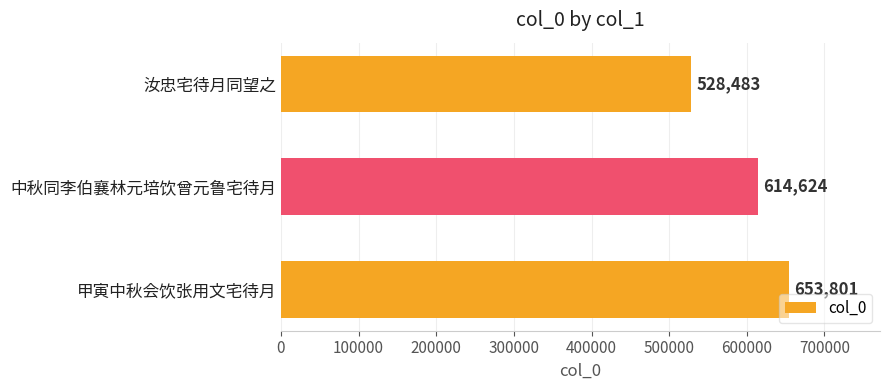

Rank the categories by value from lowest to highest.

汝忠宅待月同望之, 中秋同李伯襄林元培饮曾元鲁宅待月, 甲寅中秋会饮张用文宅待月